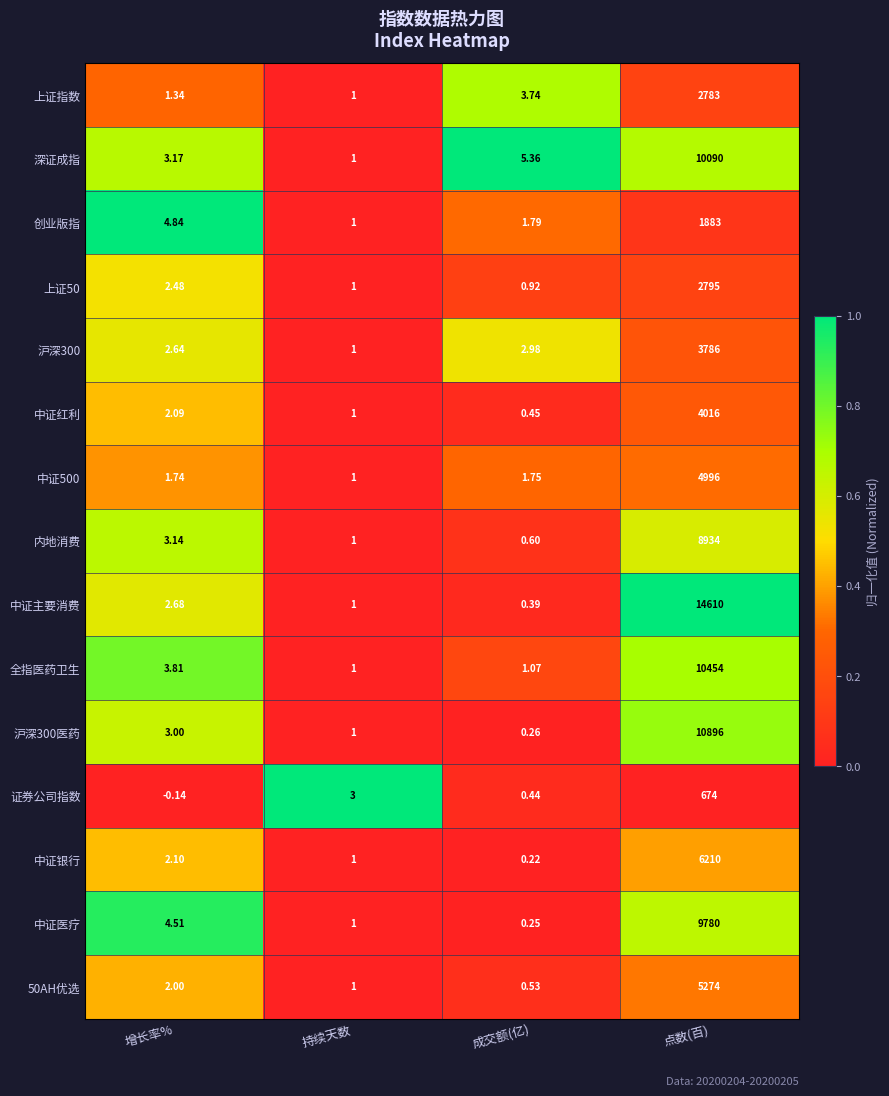

At which category does the chart reach its peak across all series?

点数(百)